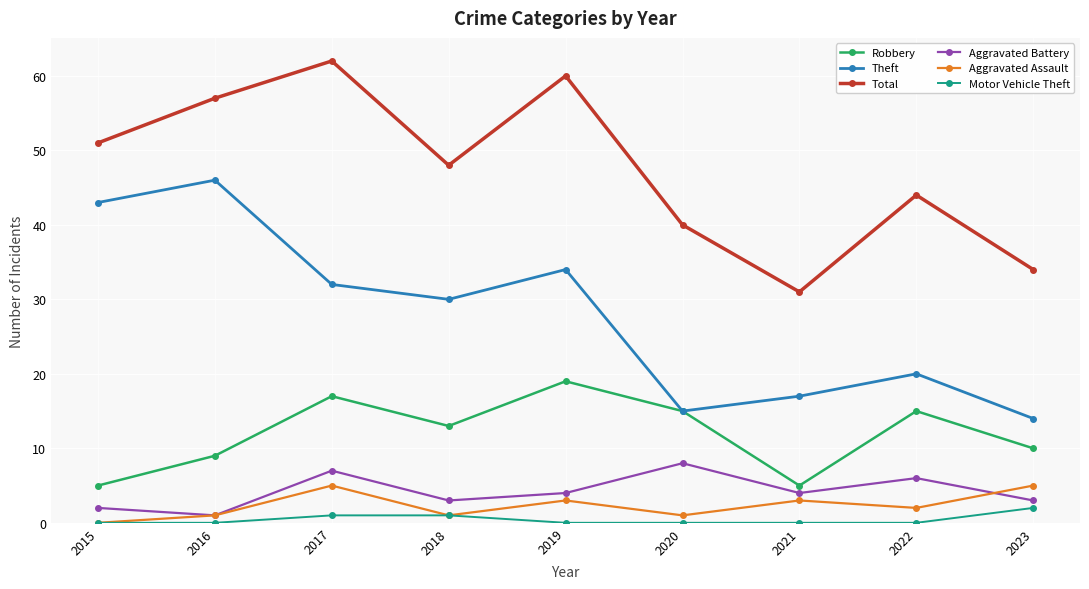

What is the difference between the maximum and minimum values in the Aggravated Assault series?

5